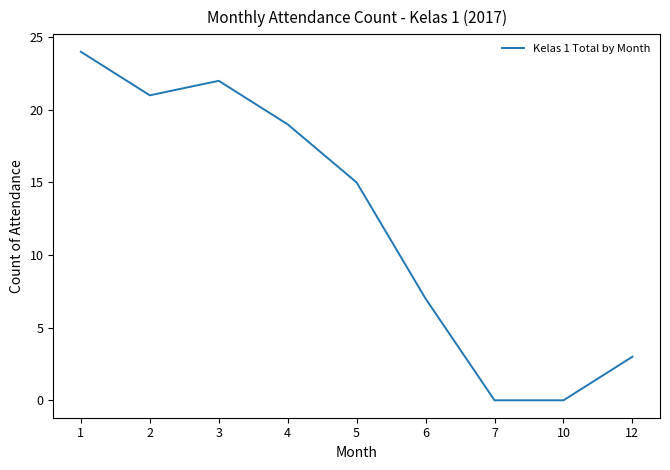

What is the sum of the values at 6 and 3?

29